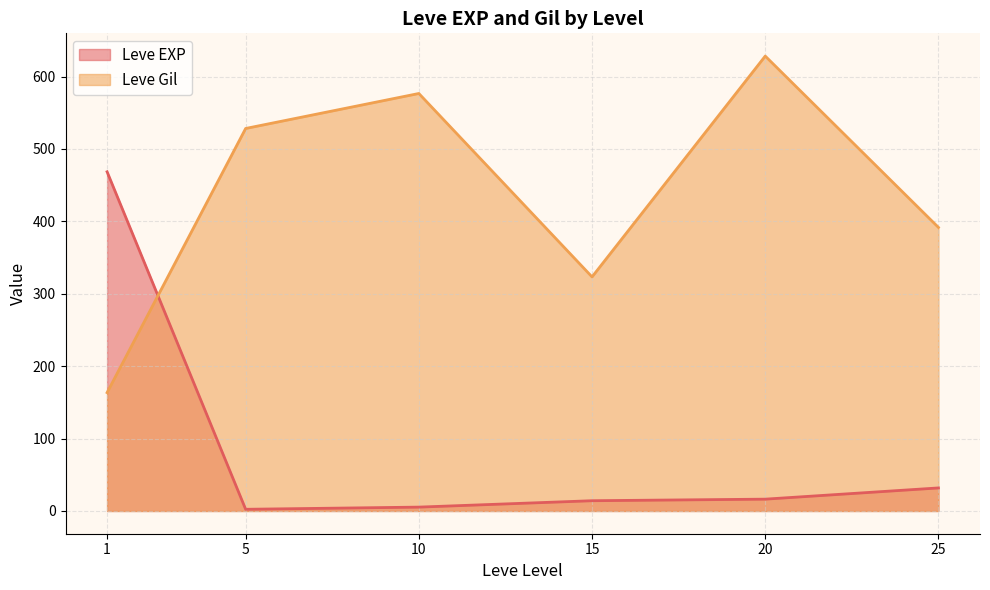

Which series changed the most between 5 and 20?

Leve Gil